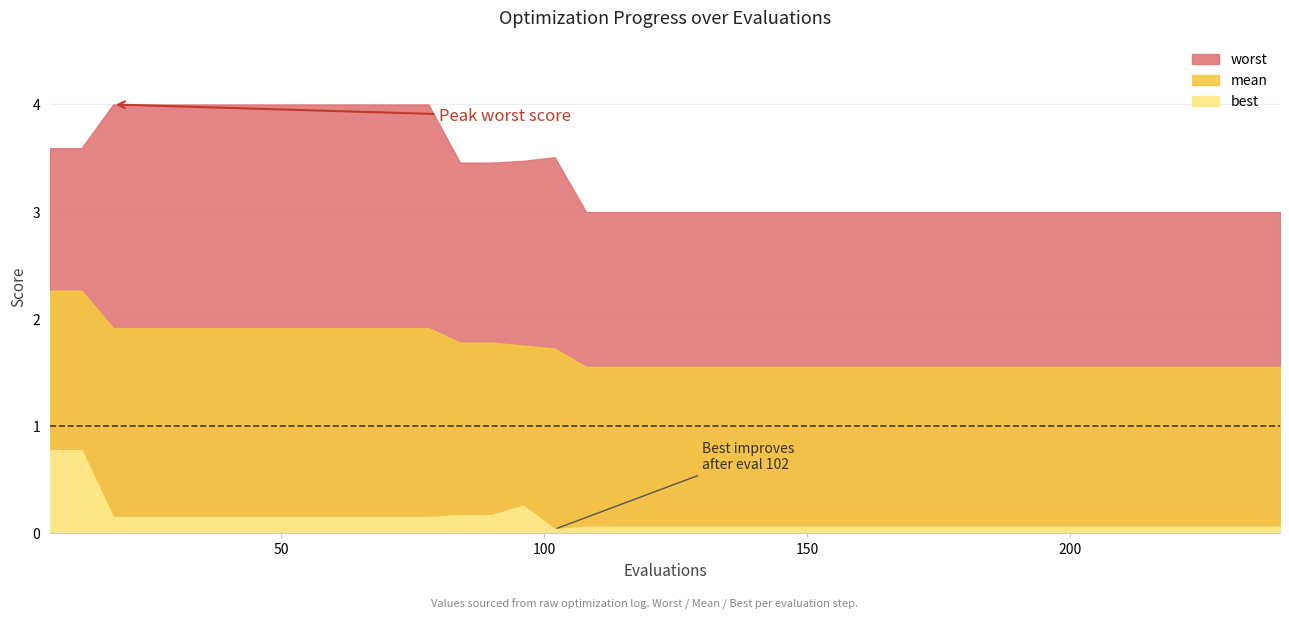

True or false: best and worst cross at least once.

False